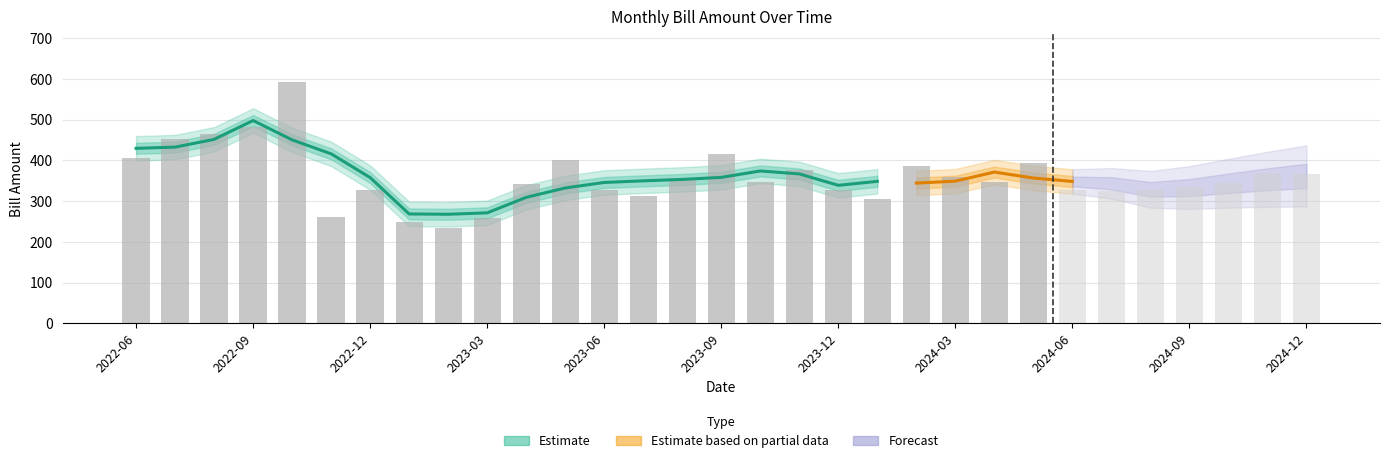

Which category has the lowest value across all series?

2023-02